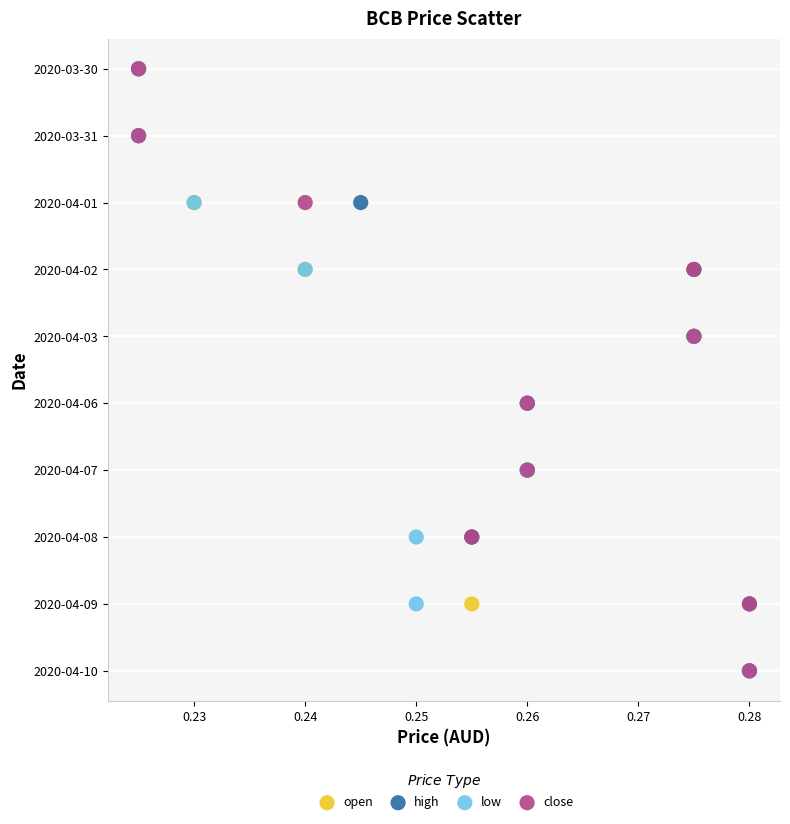

What are all the series names shown in the legend?

open, high, low, close